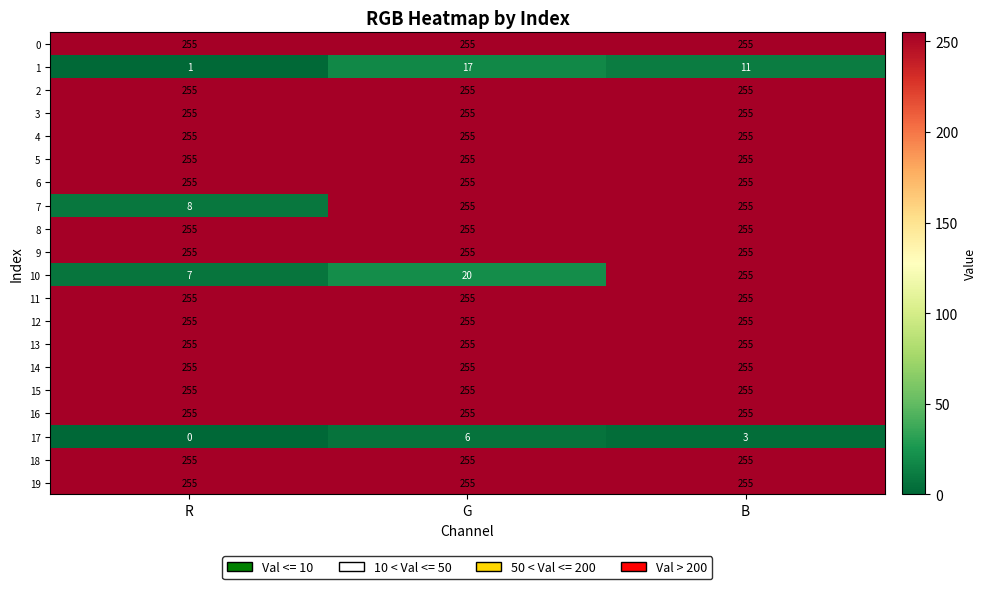

What is the maximum value for 13?

255